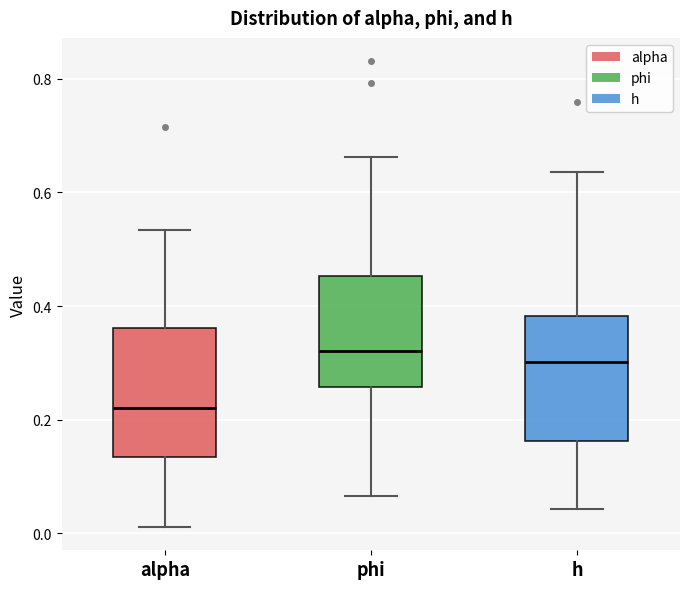

Reading left to right, read every box against the y-axis: the position of its median line, the range the box covers, and the ends of its whiskers. The values are not printed on the chart, so give them approximately, as read against the axis.

alpha: median 0.22, box 0.14 to 0.36, whiskers 0.02 to 0.54
phi: median 0.32, box 0.26 to 0.46, whiskers 0.06 to 0.66
h: median 0.30, box 0.16 to 0.38, whiskers 0.04 to 0.64